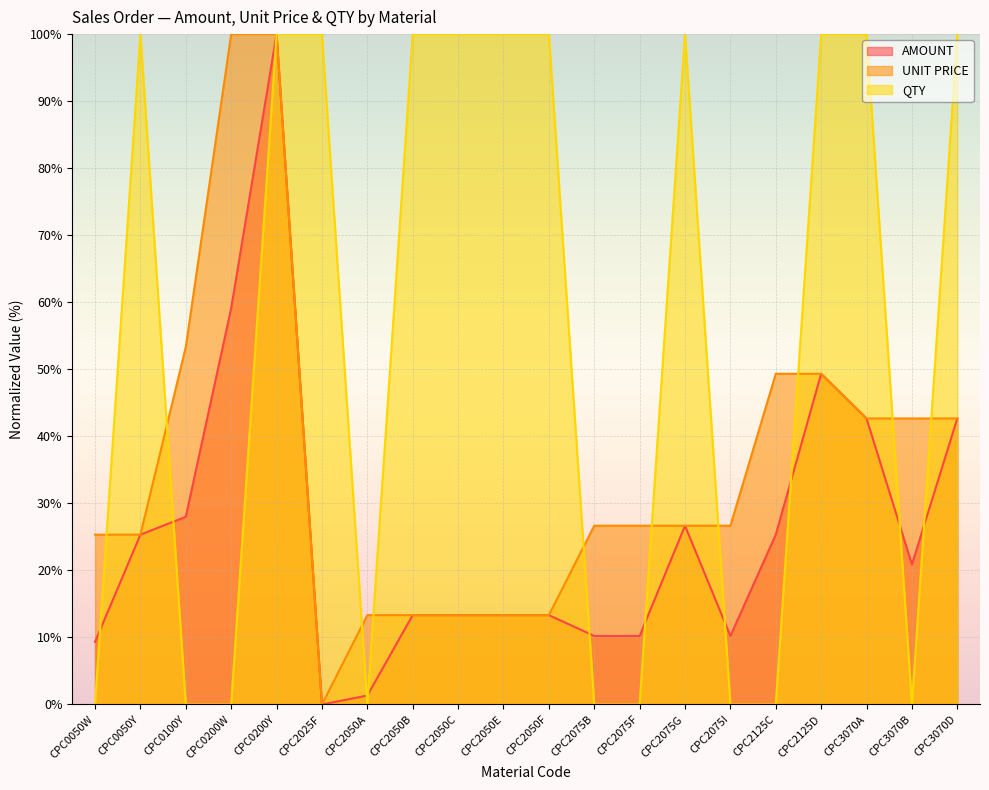

Reading right to left, list all the values displayed in this chart.

AMOUNT: CPC3070D=42.7	CPC3070B=20.9	CPC3070A=42.7	CPC2125D=49.3	CPC2125C=25.3	CPC2075I=10.2	CPC2075G=26.7	CPC2075F=10.2	CPC2075B=10.2	CPC2050F=13.3	CPC2050E=13.3	CPC2050C=13.3	CPC2050B=13.3	CPC2050A=1.3	CPC2025F=0.0	CPC0200Y=100.0	CPC0200W=59.1	CPC0100Y=28.0	CPC0050Y=25.3	CPC0050W=9.3
UNIT PRICE: CPC3070D=42.7	CPC3070B=42.7	CPC3070A=42.7	CPC2125D=49.3	CPC2125C=49.3	CPC2075I=26.7	CPC2075G=26.7	CPC2075F=26.7	CPC2075B=26.7	CPC2050F=13.3	CPC2050E=13.3	CPC2050C=13.3	CPC2050B=13.3	CPC2050A=13.3	CPC2025F=0.0	CPC0200Y=100.0	CPC0200W=100.0	CPC0100Y=53.3	CPC0050Y=25.3	CPC0050W=25.3
QTY: CPC3070D=100.0	CPC3070B=0.0	CPC3070A=100.0	CPC2125D=100.0	CPC2125C=0.0	CPC2075I=0.0	CPC2075G=100.0	CPC2075F=0.0	CPC2075B=0.0	CPC2050F=100.0	CPC2050E=100.0	CPC2050C=100.0	CPC2050B=100.0	CPC2050A=0.0	CPC2025F=100.0	CPC0200Y=100.0	CPC0200W=0.0	CPC0100Y=0.0	CPC0050Y=100.0	CPC0050W=0.0